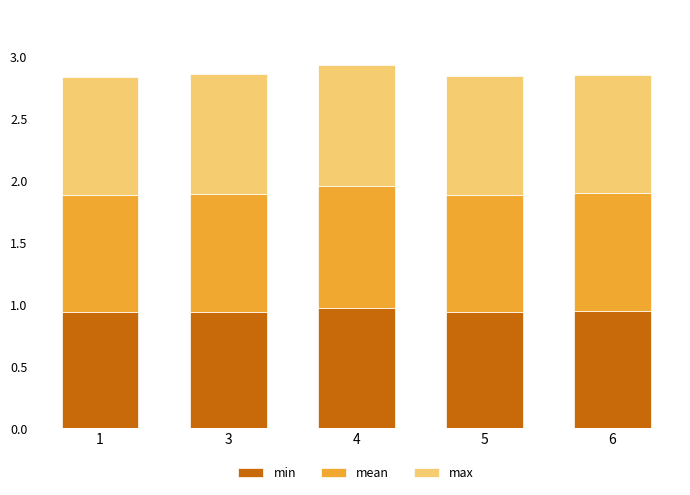

What is the total value across all series at 3?

2.9